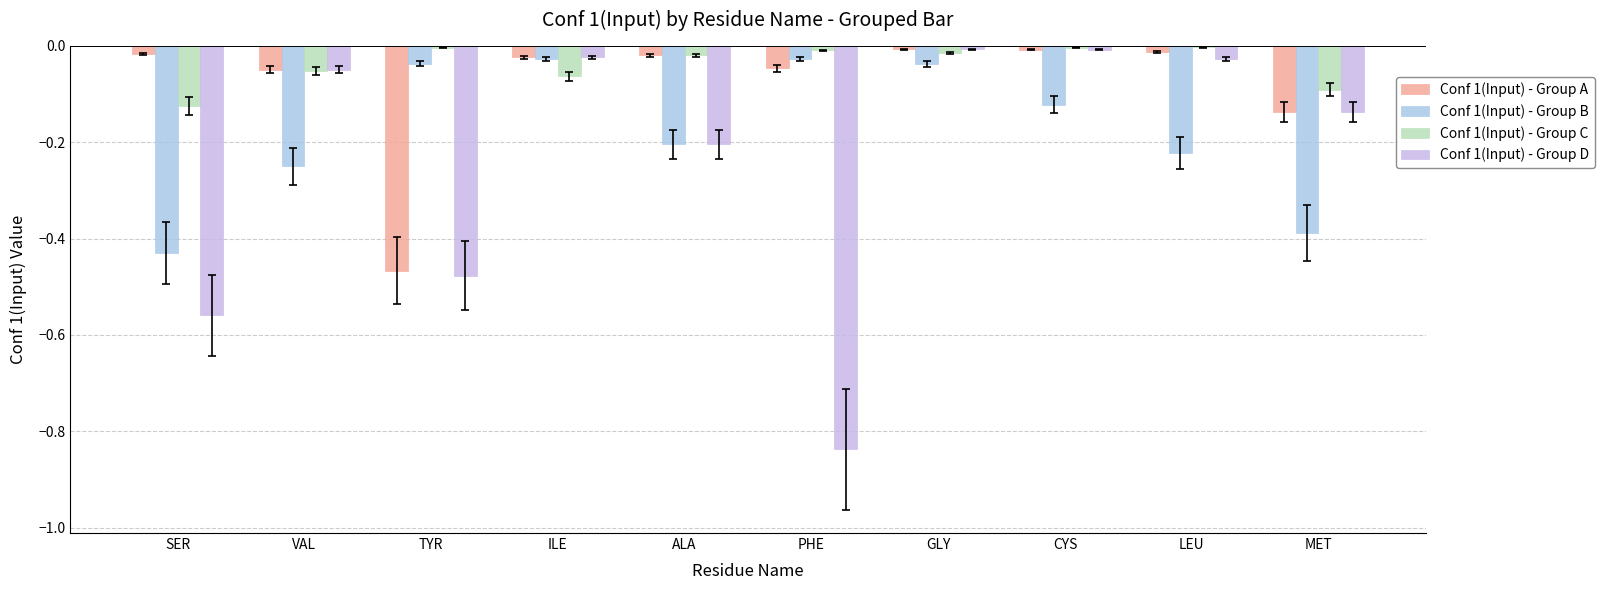

List the labels in order of Conf 1(Input) - Group C value, smallest first.

SER, MET, ILE, VAL, ALA, GLY, PHE, TYR, CYS, LEU